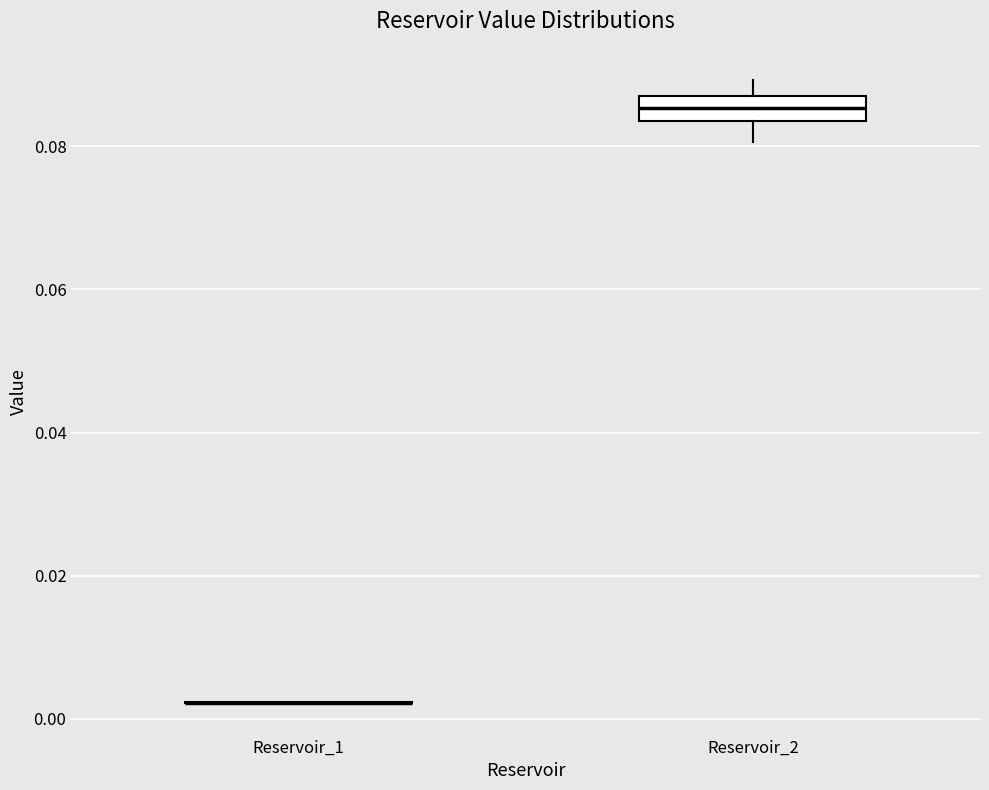

Reading left to right, transcribe this box plot: for each box, give where its median line is, the range the box spans, and where its two whiskers end, as read against the y-axis. The values are not printed on the chart, so give them approximately, as read against the axis.

Reservoir_1: box collapsed to a line at 0.002, whiskers 0.002 to 0.002
Reservoir_2: median 0.086 (inside the box), box 0.084 to 0.086, whiskers 0.080 to 0.090